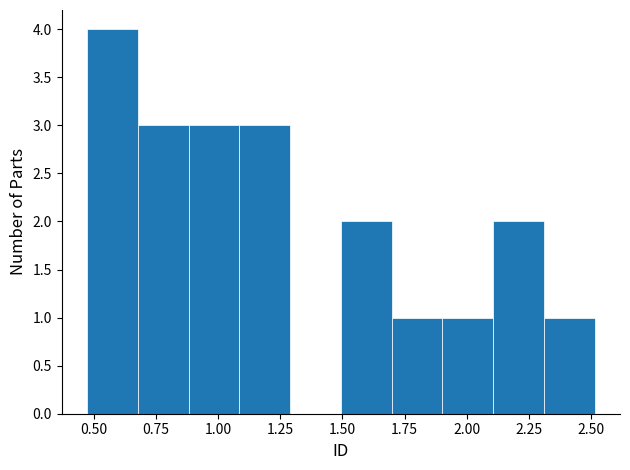

What is the height of the bar covering 1.50 to 1.70 on the x-axis? Neither the bar edges nor the heights are printed on the chart, so give them approximately, as read against the axes.

2